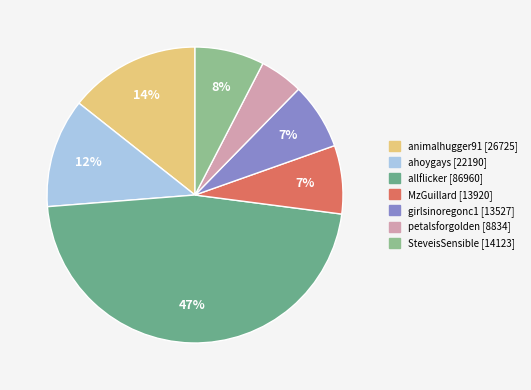

To the nearest percent, what is the combined percentage of petalsforgolden and ahoygays?

17%